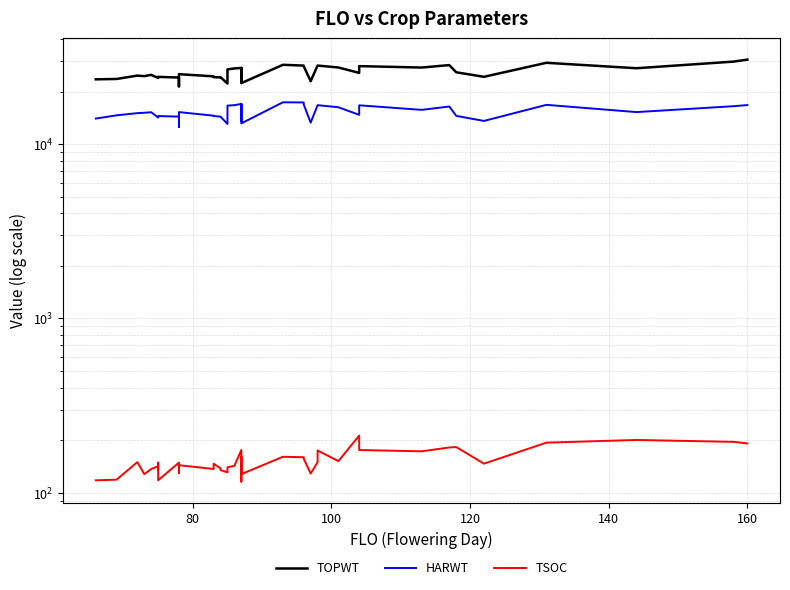

True or false: TOPWT and HARWT intersect in this chart.

False